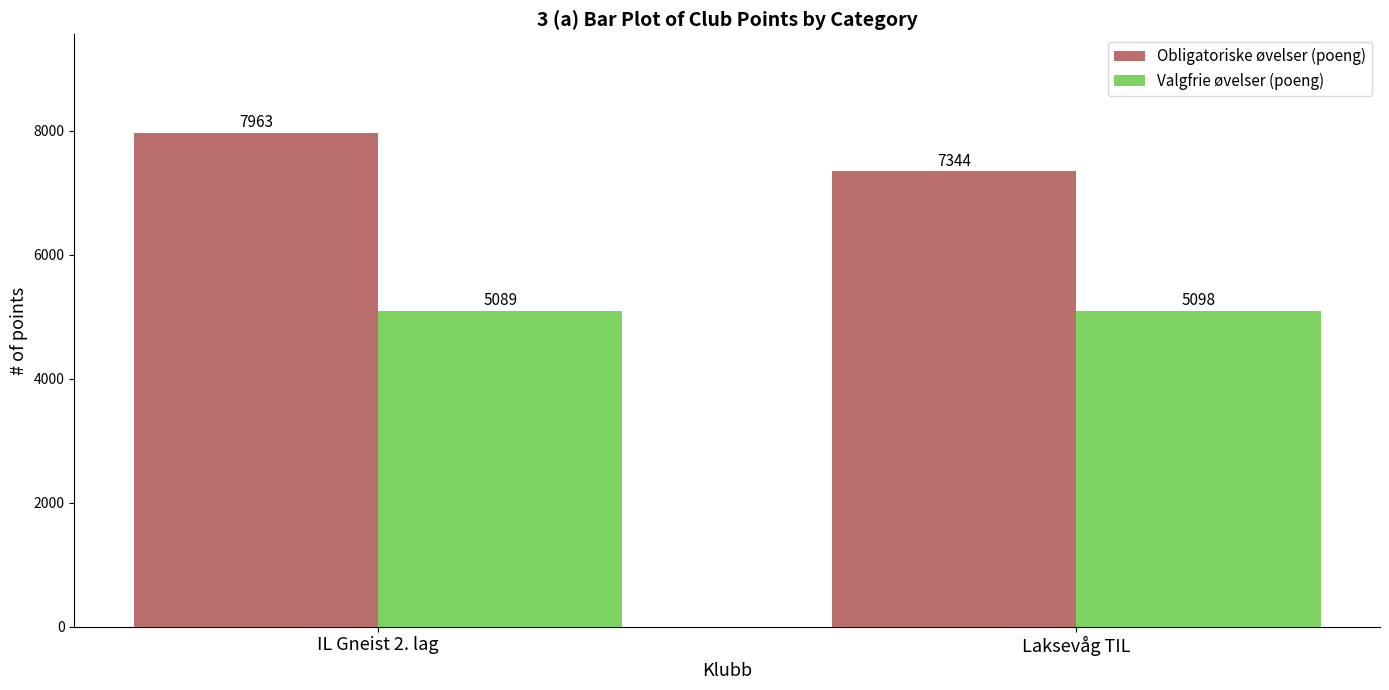

How many bars are there in each group?

2